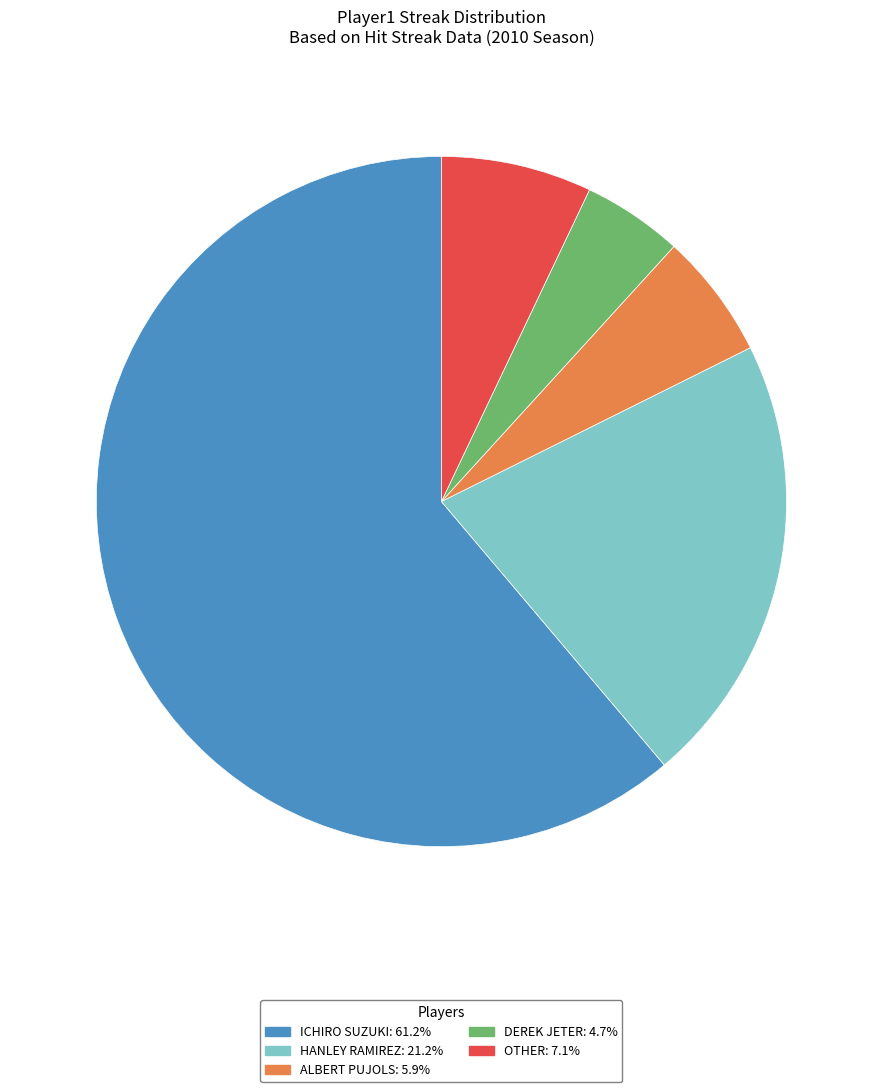

Is there a majority slice in this chart?

Yes